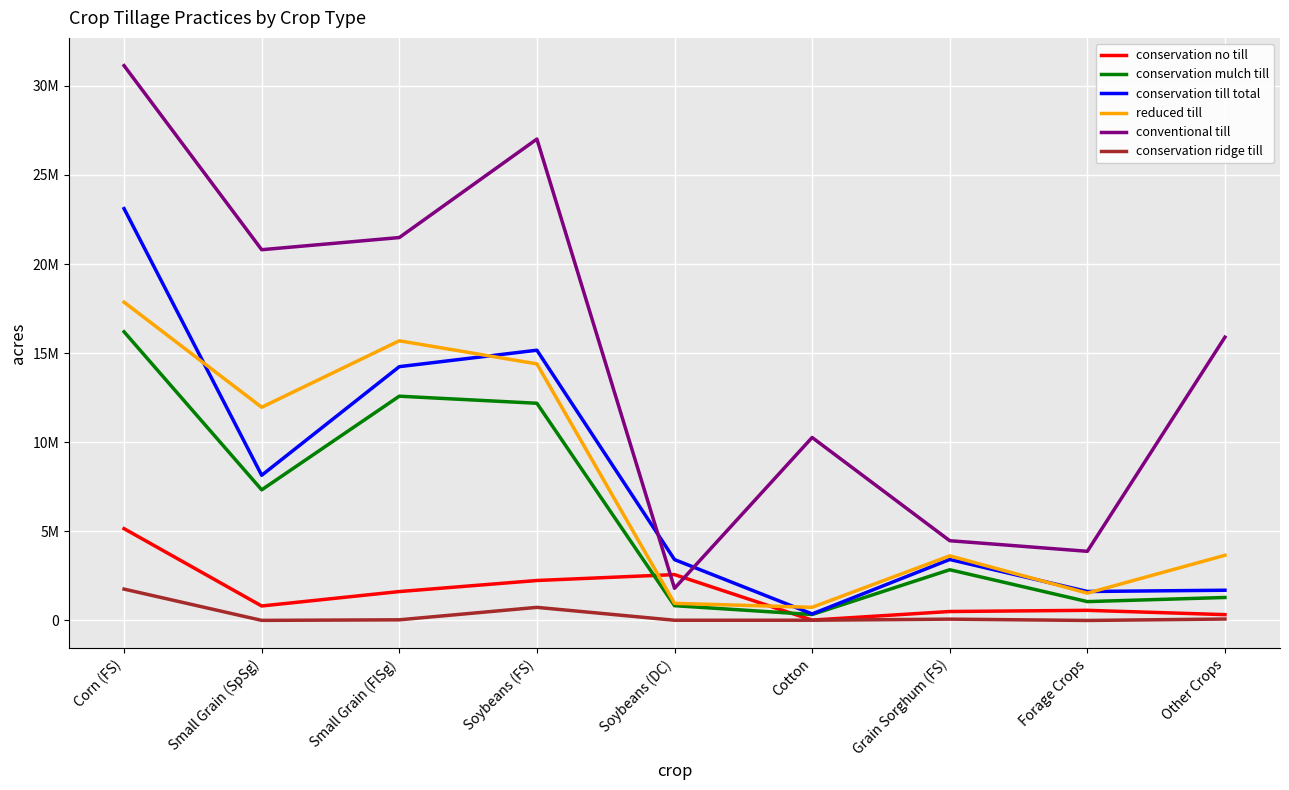

Which series has the largest total across all categories?

conventional till